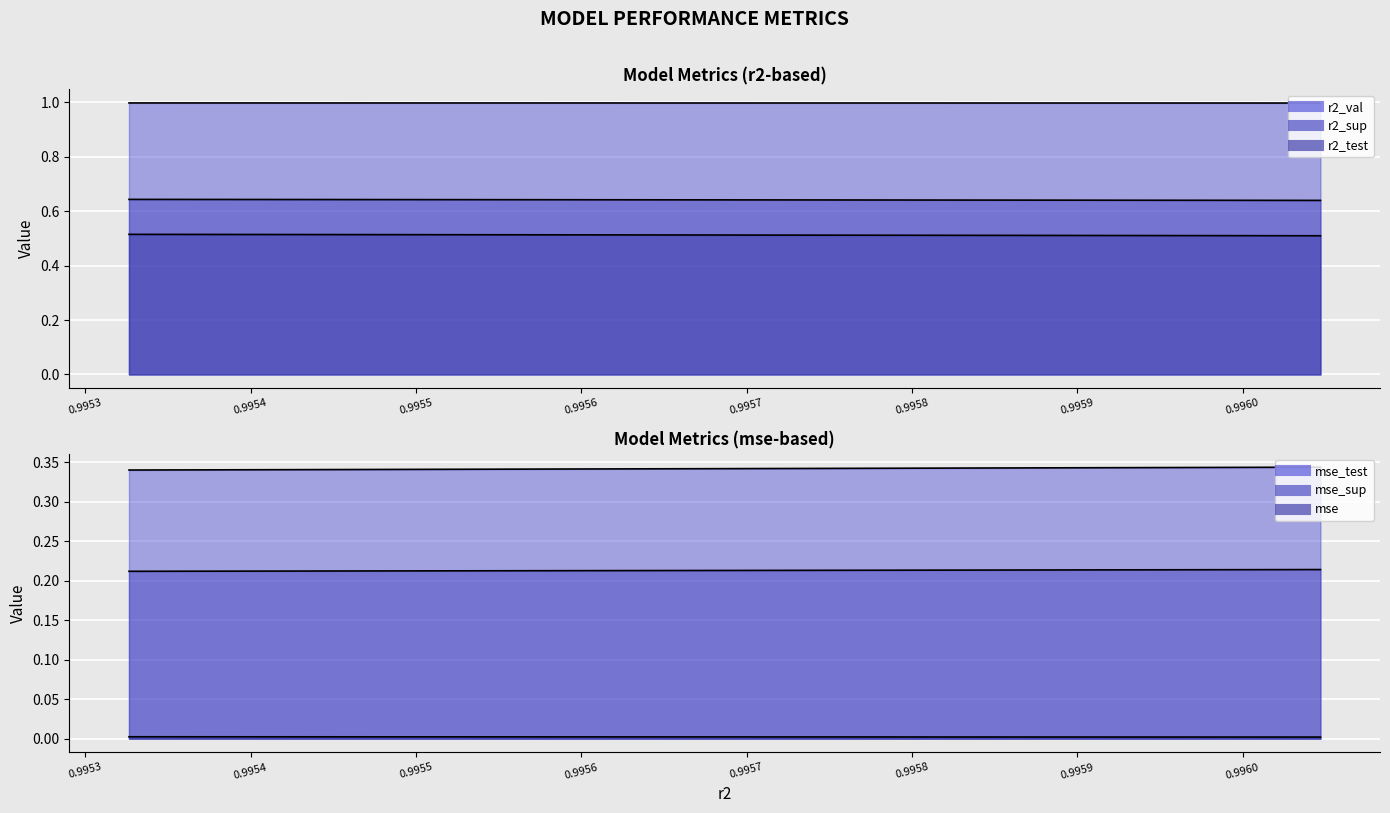

Which series has the largest total across all categories?

r2_val